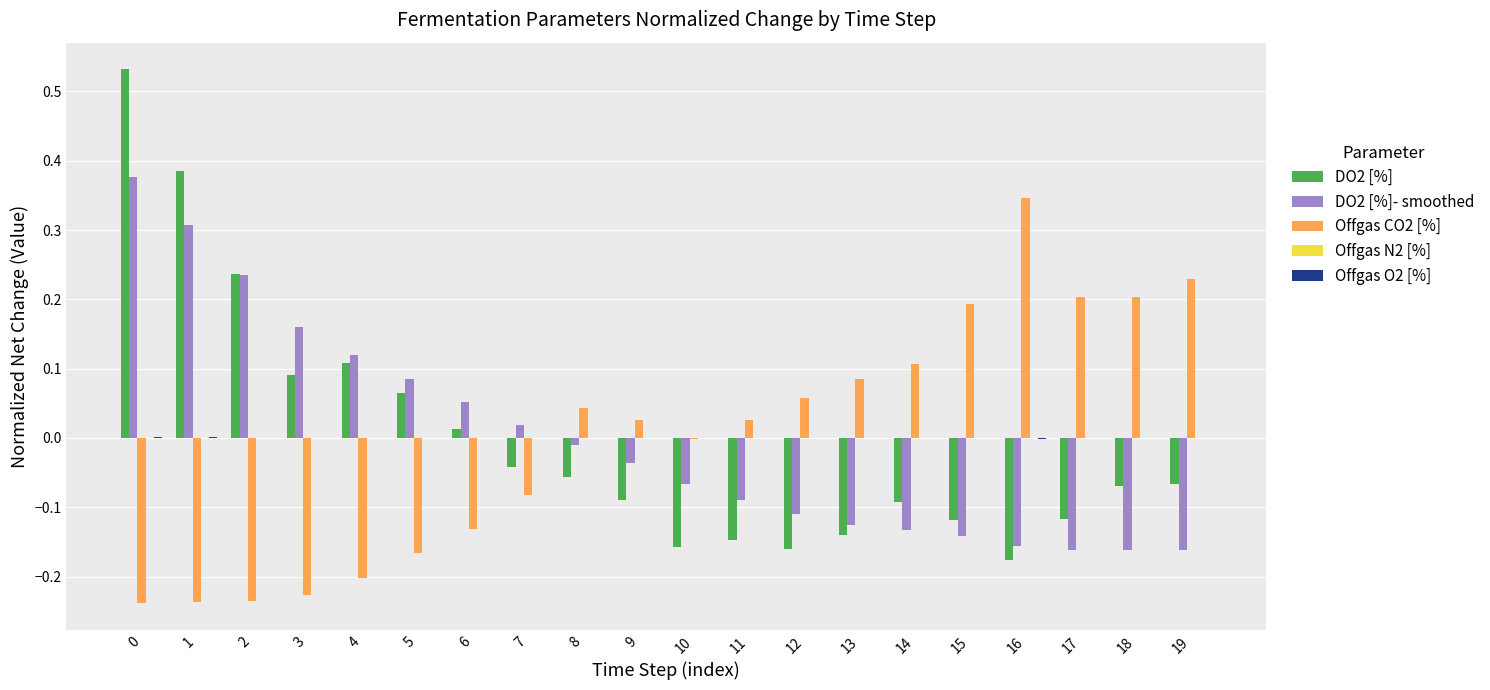

True or false: DO2 [%]- smoothed has a value of -0.0 at 8.

True